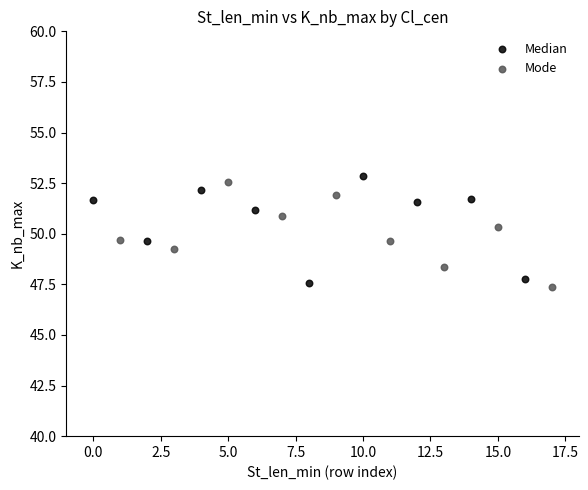

What are all the series names shown in the legend?

Median, Mode